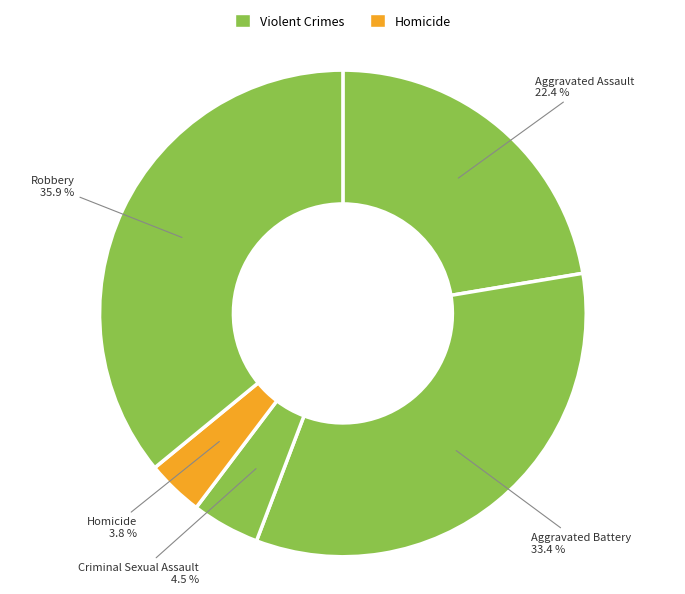

Count the number of slices in the pie.

5